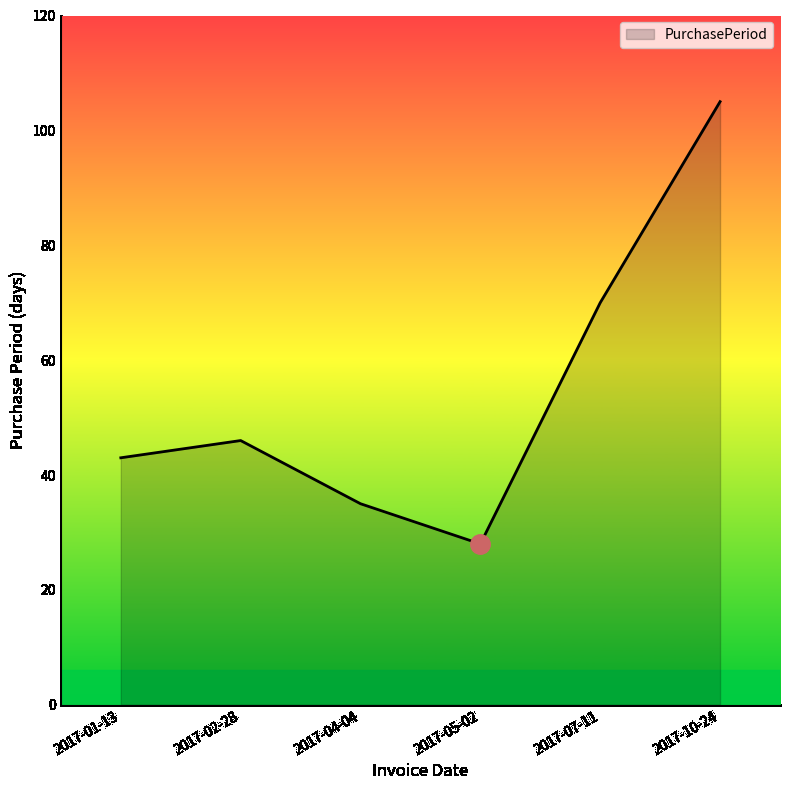

How many interior local valleys (lower than both neighbors) does the data have?

1